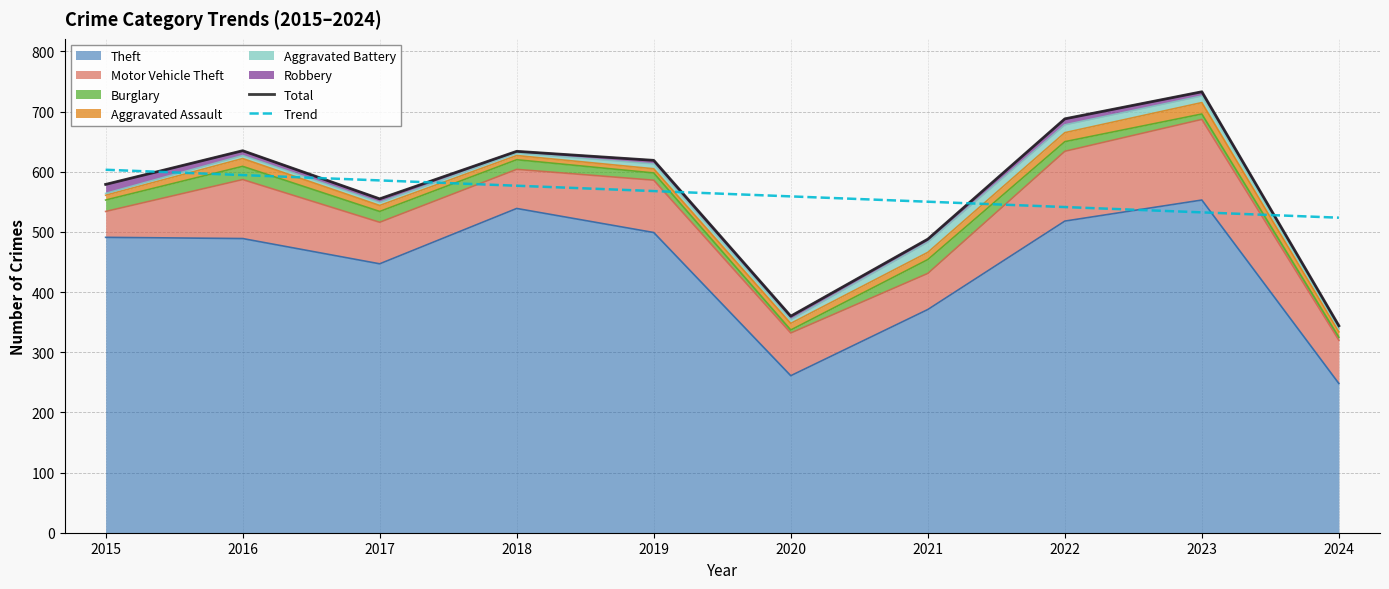

What is the highest value of the Trend series?

603.3